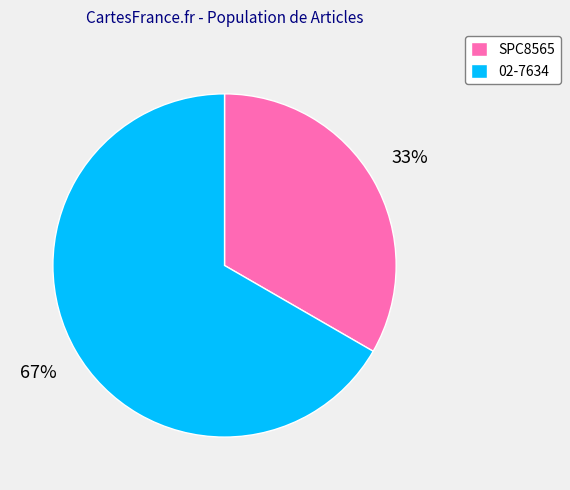

Rank the categories by value from lowest to highest.

SPC8565, 02-7634